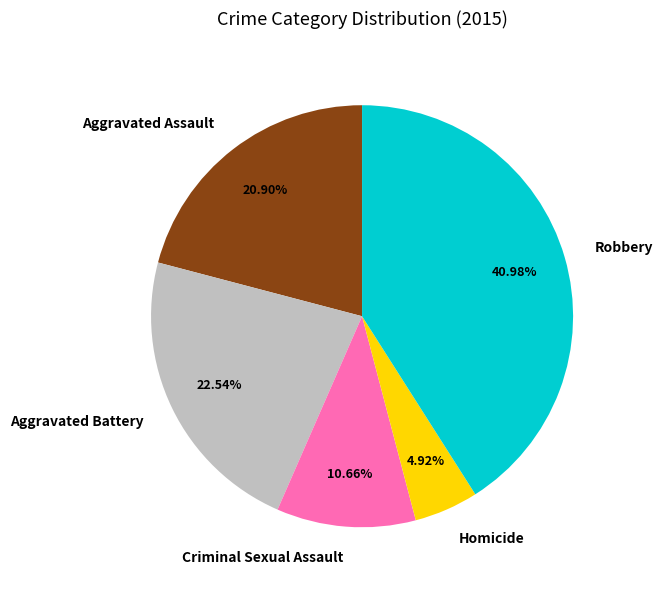

To the nearest percent, what is the difference between the largest and smallest slice percentages?

36%